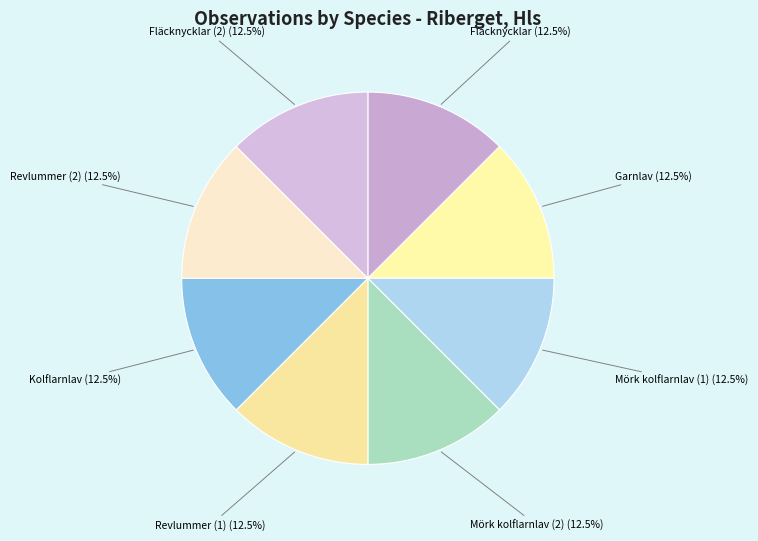

What portion of the pie excludes Kolflarnlav?

87.5%